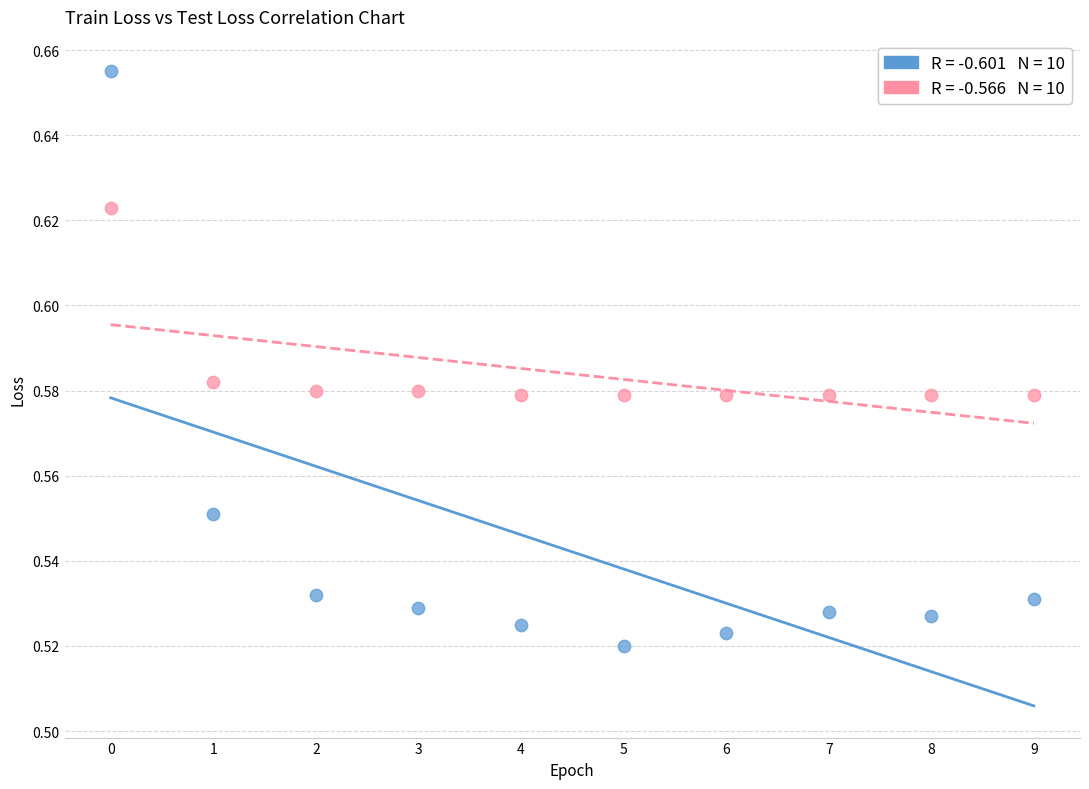

Count the number of points in this scatter plot.

20